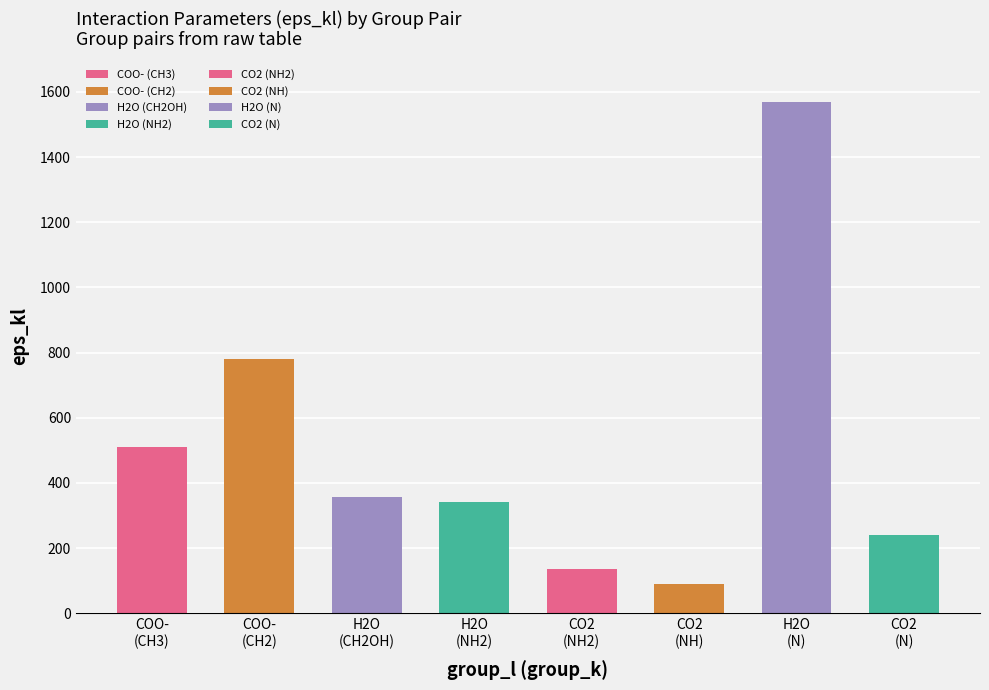

Where does the data first go above 358?

COO-
(CH3)